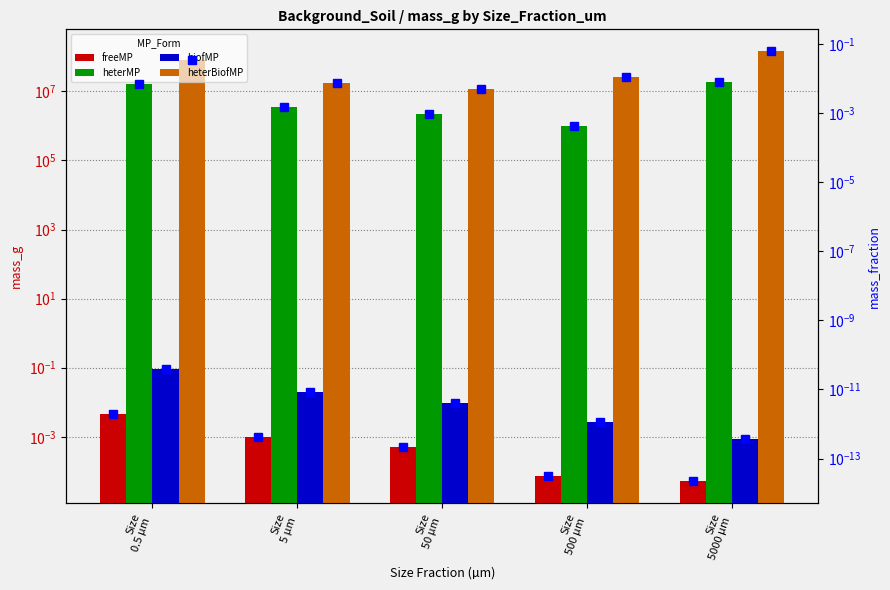

True or false: heterMP has a value of 22676091.0 at Size 0.5 µm.

False